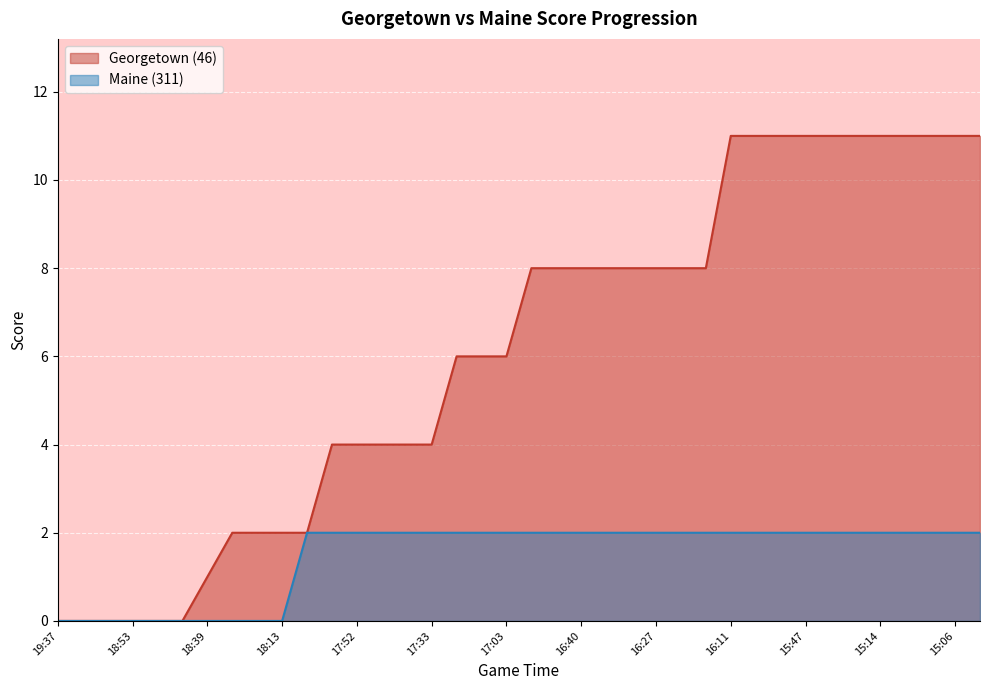

Which series has the largest range (max minus min)?

Georgetown (46)